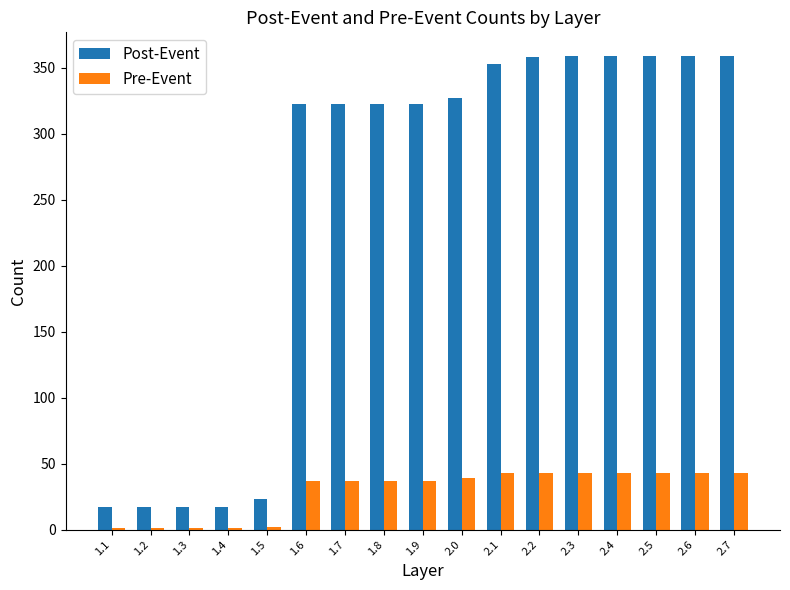

What is the average value of the Post-Event series?

248